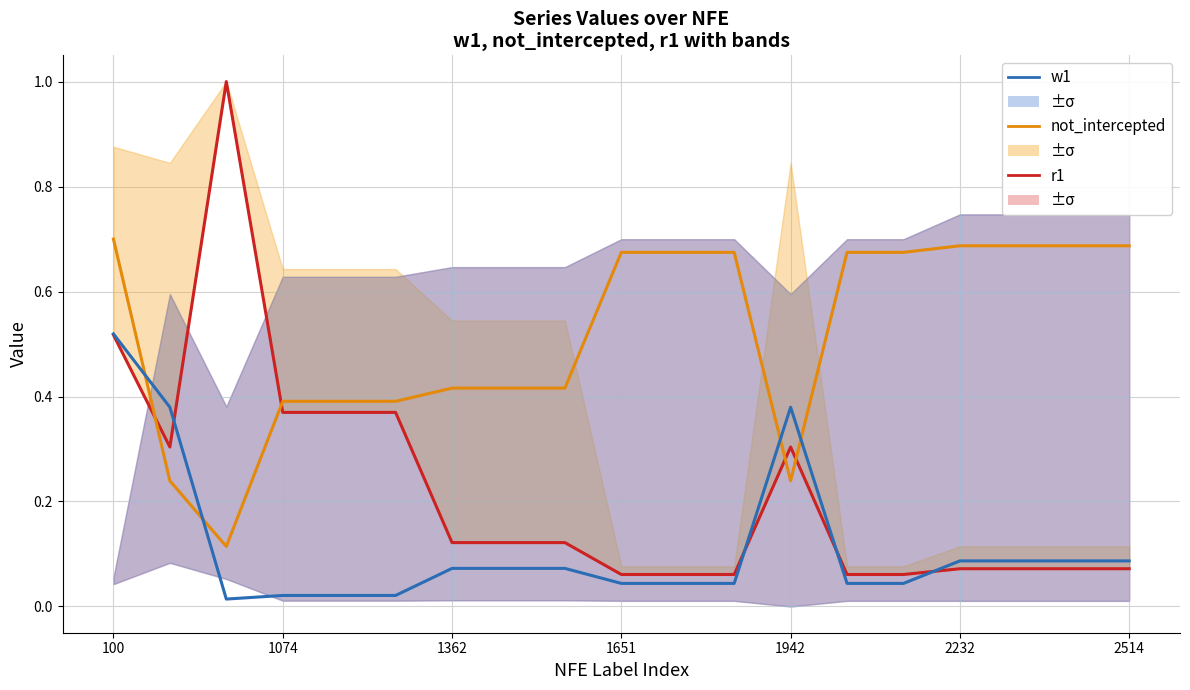

How many lines are shown in the chart?

3